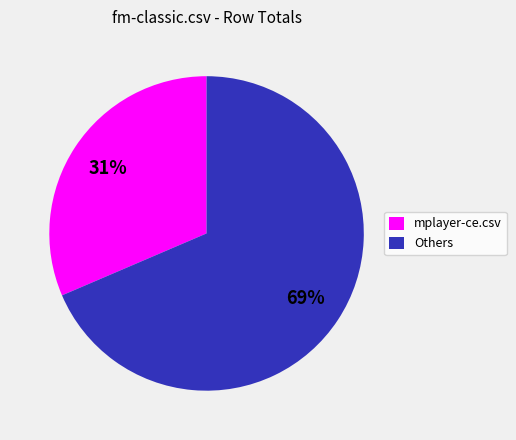

Do Others and mplayer-ce.csv together represent more than half of the pie?

Yes